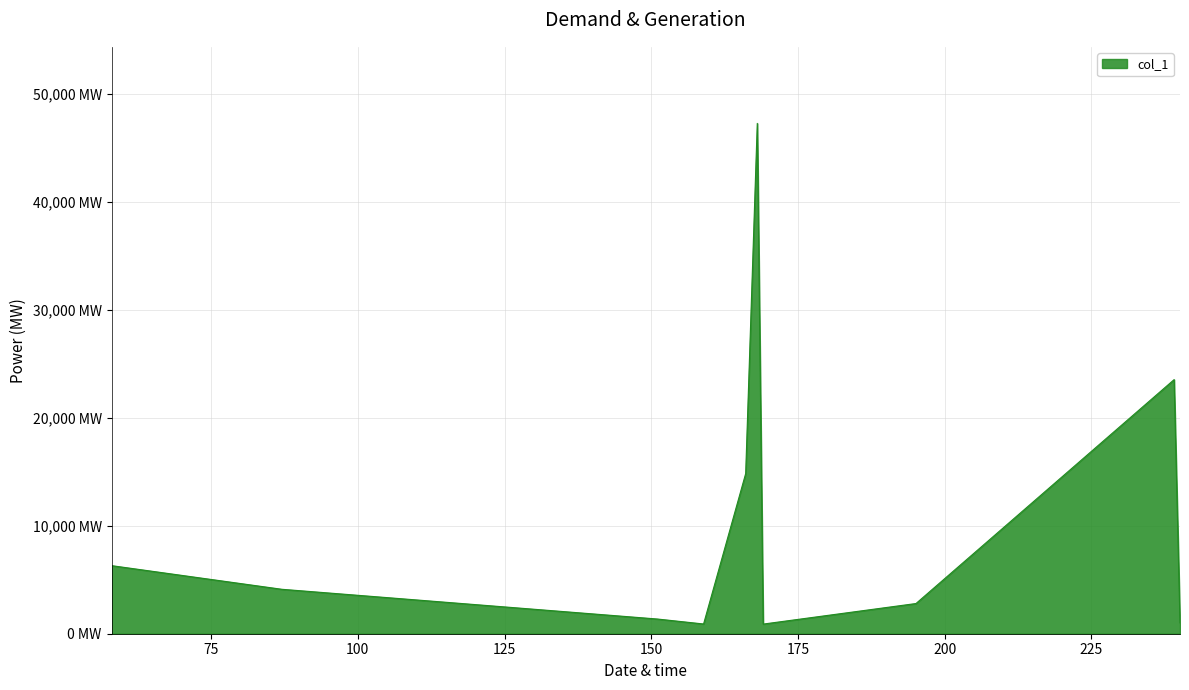

Does the chart have visible grid lines?

Yes